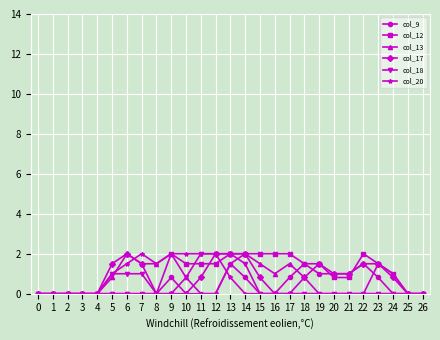

What is the difference between the maximum and minimum values in the col_12 series?

2.0